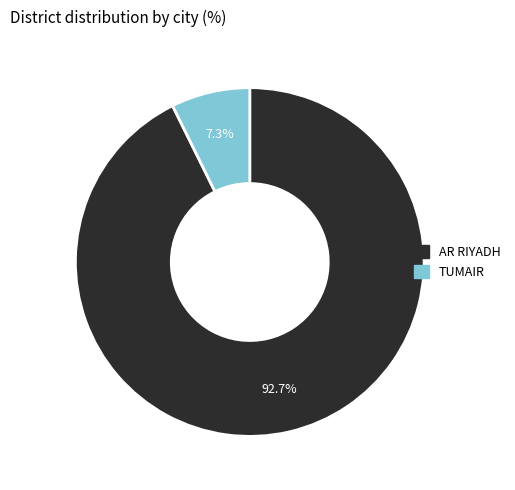

What is the ratio of the value at AR RIYADH to the value at TUMAIR?

12.7